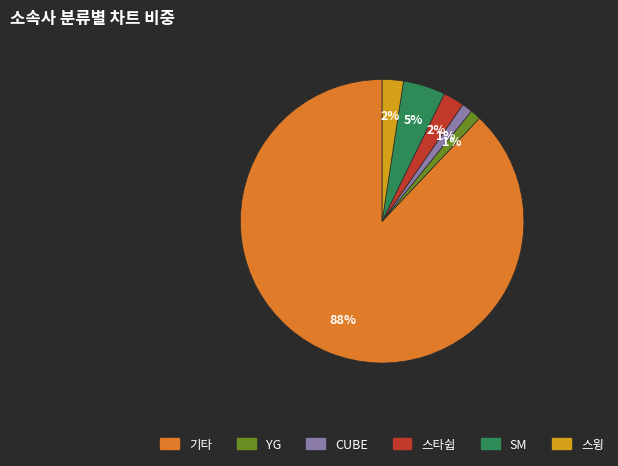

What is the largest slice in the pie chart?

기타